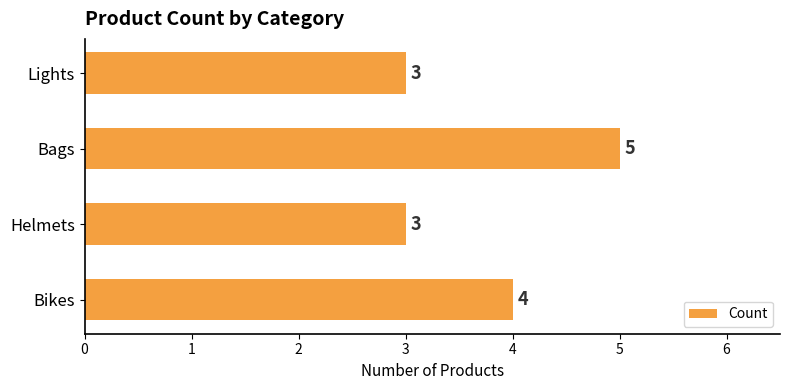

What is the approximate value at Lights?

3